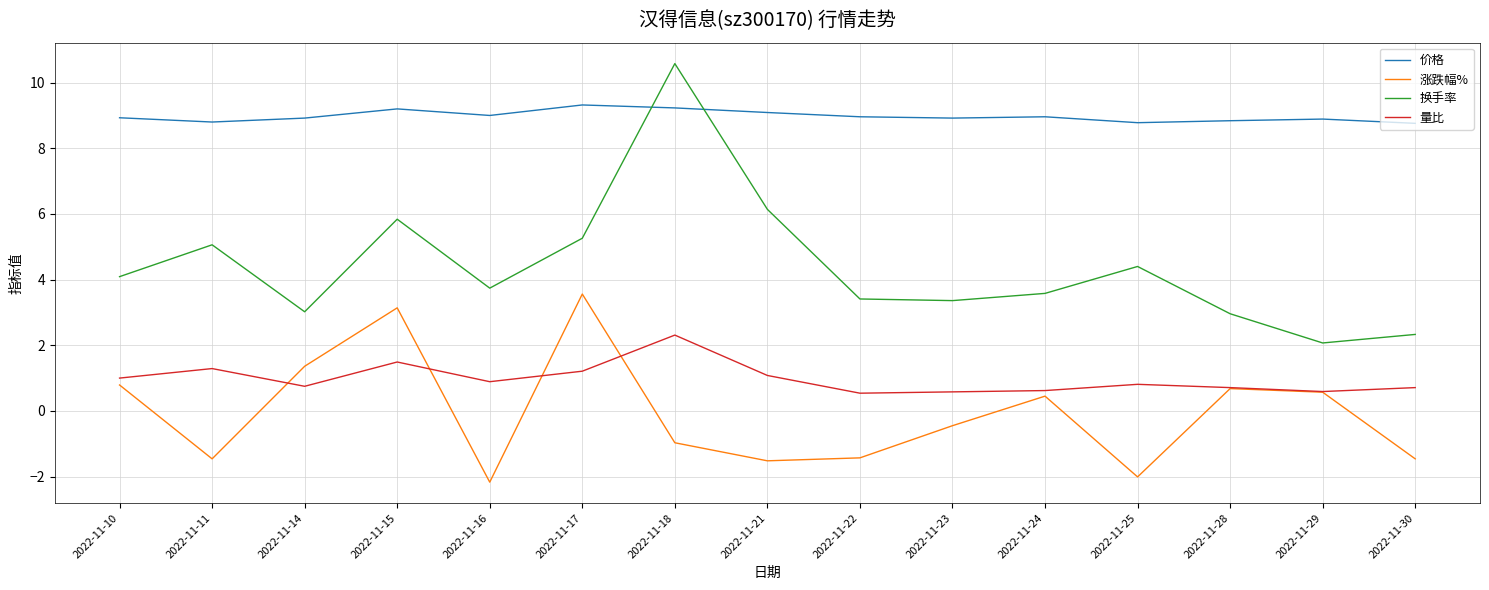

What is the sum of the 换手率 values at 2022-11-17 and 2022-11-18?

15.8